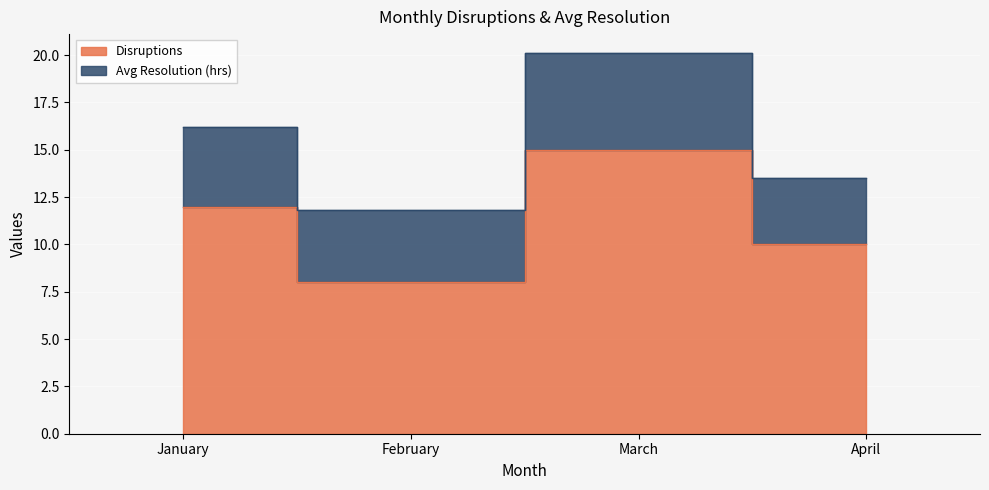

What is the smallest value displayed?

8